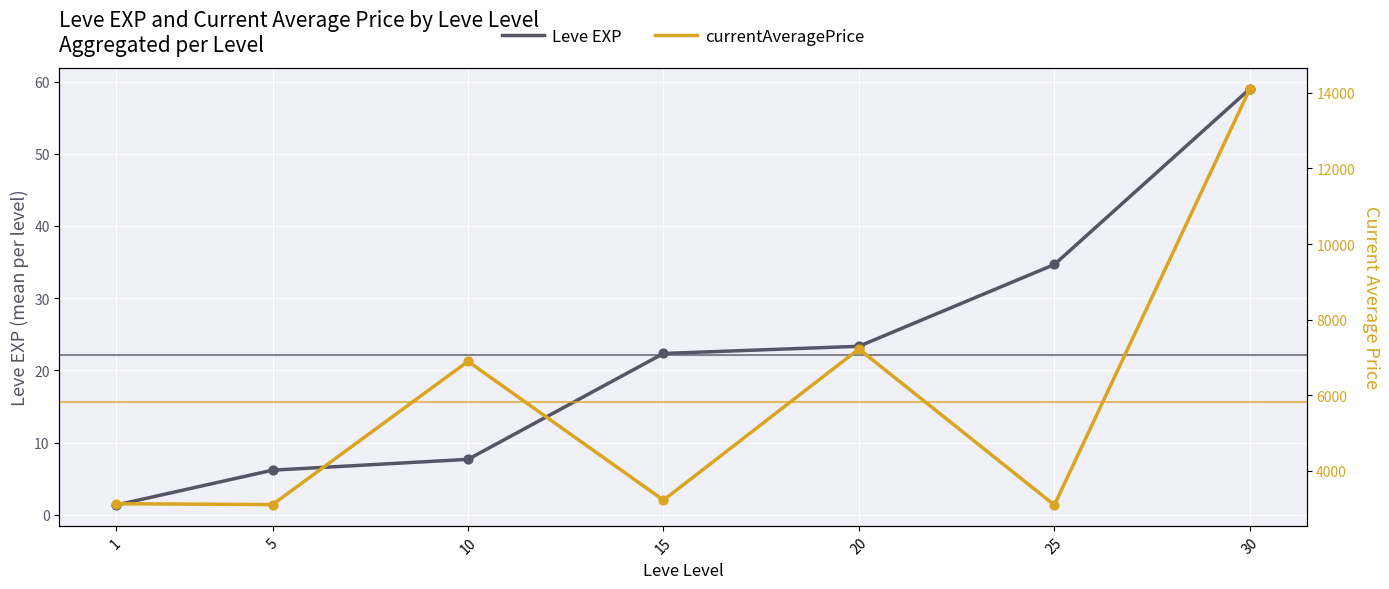

Is the value of Leve EXP at 10 greater than the value of currentAveragePrice at 10?

No